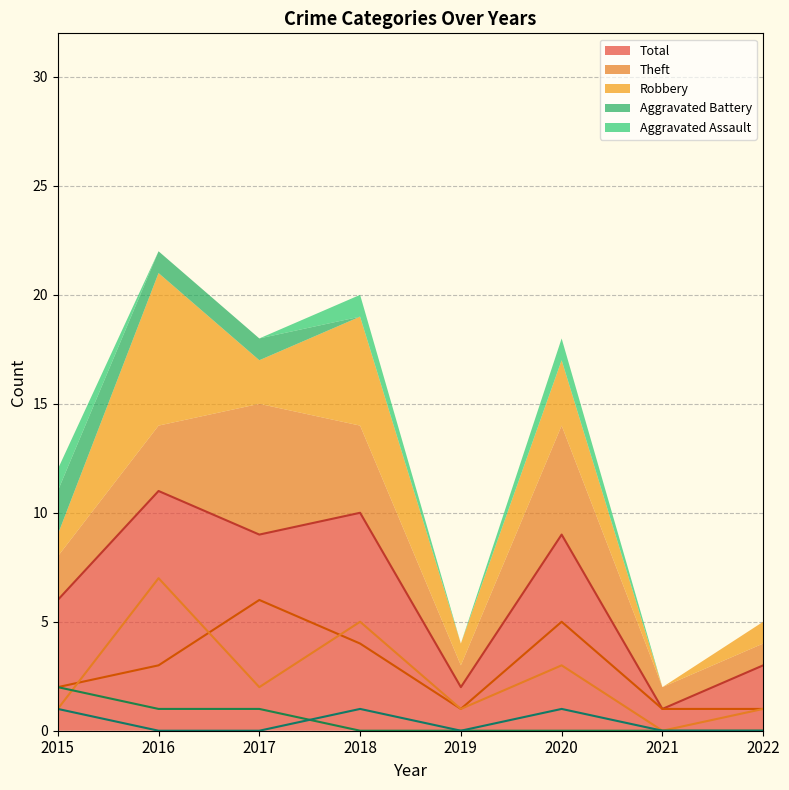

Reading left to right, extract all data points from this chart.

Aggravated Assault: 2015=1	2016=0	2017=0	2018=1	2019=0	2020=1	2021=0	2022=0
Aggravated Battery: 2015=2	2016=1	2017=1	2018=0	2019=0	2020=0	2021=0	2022=0
Robbery: 2015=1	2016=7	2017=2	2018=5	2019=1	2020=3	2021=0	2022=1
Theft: 2015=2	2016=3	2017=6	2018=4	2019=1	2020=5	2021=1	2022=1
Total: 2015=6	2016=11	2017=9	2018=10	2019=2	2020=9	2021=1	2022=3